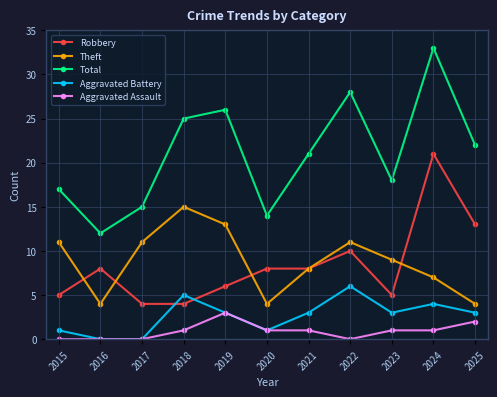

Is the value of Aggravated Battery at 2018 greater than the value of Theft at 2015?

No